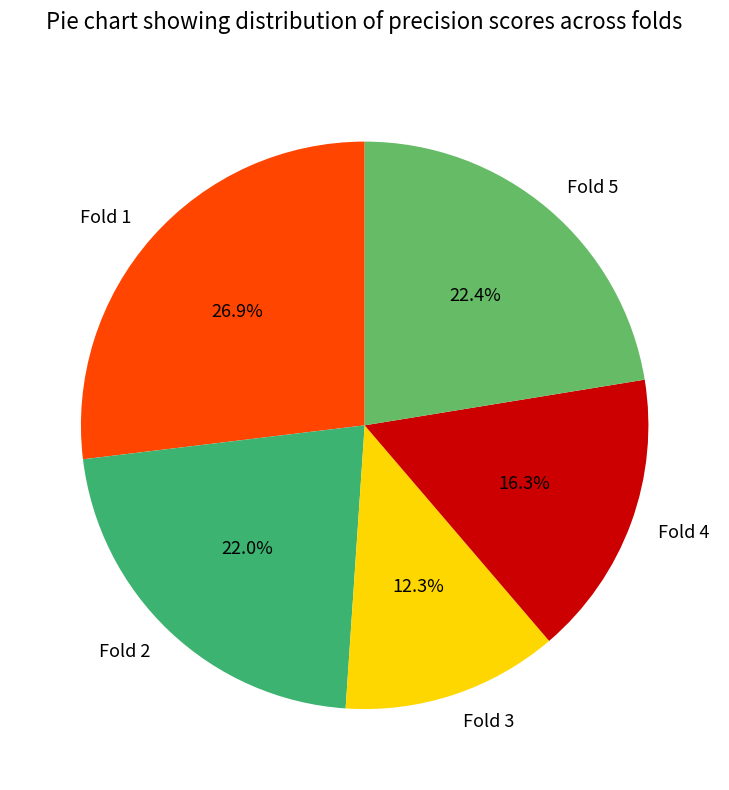

Is there any slice that represents more than half of the pie?

No